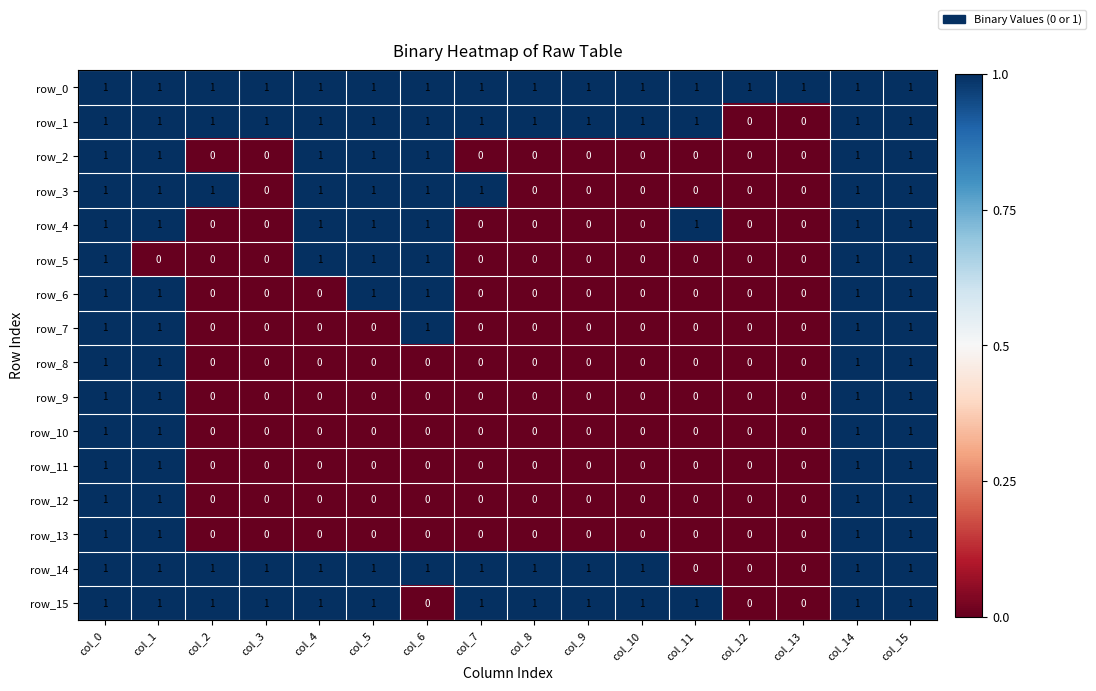

Reading left to right, transcribe all the data shown in this chart.

row_0: 1	1	1	1	1	1	1	1	1	1	1	1	1	1	1	1
row_1: 1	1	1	1	1	1	1	1	1	1	1	1	0	0	1	1
row_2: 1	1	0	0	1	1	1	0	0	0	0	0	0	0	1	1
row_3: 1	1	1	0	1	1	1	1	0	0	0	0	0	0	1	1
row_4: 1	1	0	0	1	1	1	0	0	0	0	1	0	0	1	1
row_5: 1	0	0	0	1	1	1	0	0	0	0	0	0	0	1	1
row_6: 1	1	0	0	0	1	1	0	0	0	0	0	0	0	1	1
row_7: 1	1	0	0	0	0	1	0	0	0	0	0	0	0	1	1
row_8: 1	1	0	0	0	0	0	0	0	0	0	0	0	0	1	1
row_9: 1	1	0	0	0	0	0	0	0	0	0	0	0	0	1	1
row_10: 1	1	0	0	0	0	0	0	0	0	0	0	0	0	1	1
row_11: 1	1	0	0	0	0	0	0	0	0	0	0	0	0	1	1
row_12: 1	1	0	0	0	0	0	0	0	0	0	0	0	0	1	1
row_13: 1	1	0	0	0	0	0	0	0	0	0	0	0	0	1	1
row_14: 1	1	1	1	1	1	1	1	1	1	1	0	0	0	1	1
row_15: 1	1	1	1	1	1	0	1	1	1	1	1	0	0	1	1